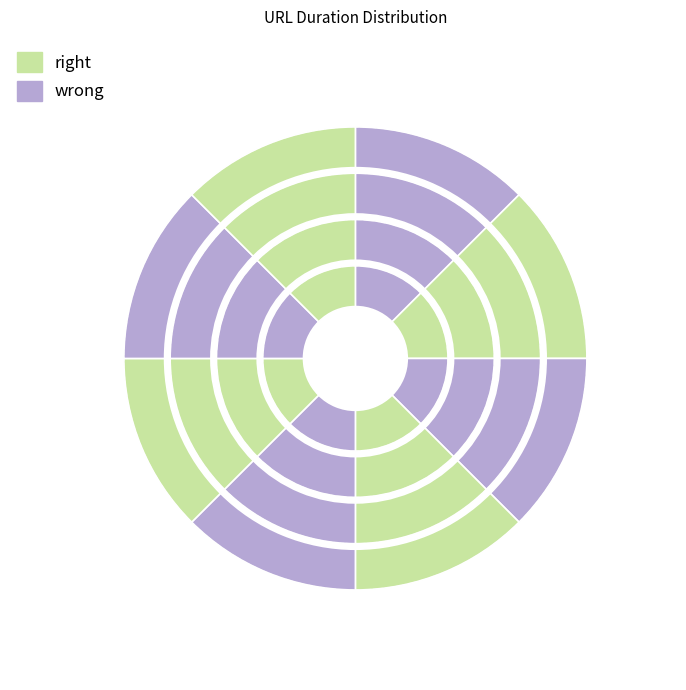

Does http://www.douban.com account for over 50% of the chart?

No